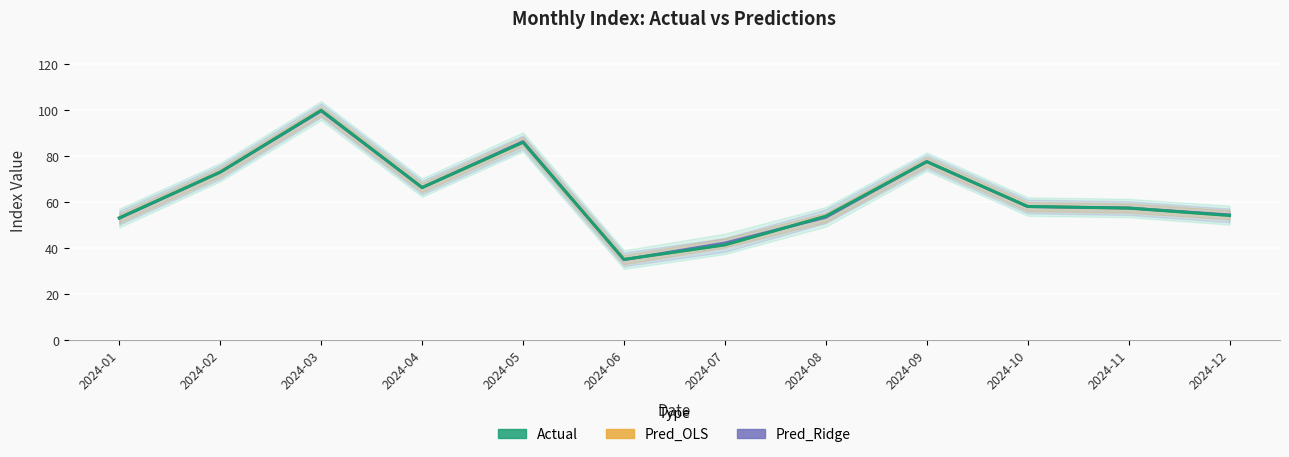

What are all the series names shown in the legend?

Actual, Pred_OLS, Pred_Ridge